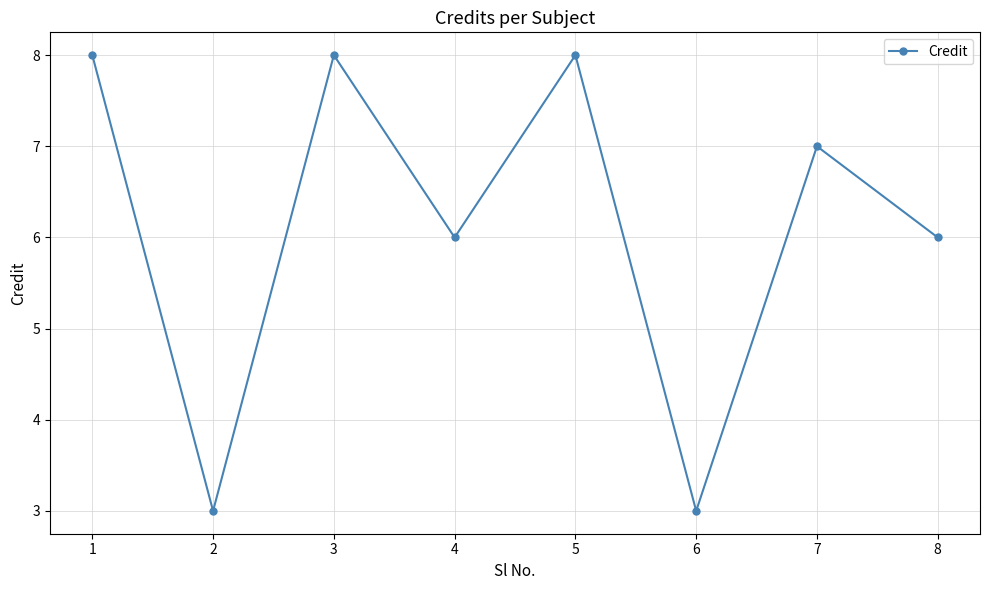

True or false: the data has more than 0 interior local peaks.

True